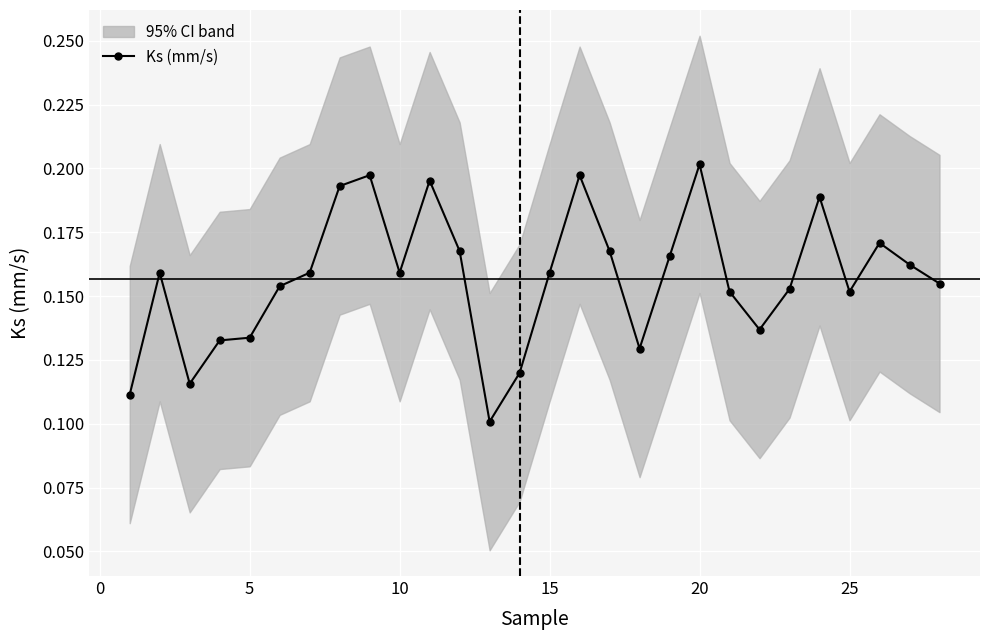

The value of Ks (mm/s) at 20 is 0.2. True or false?

True